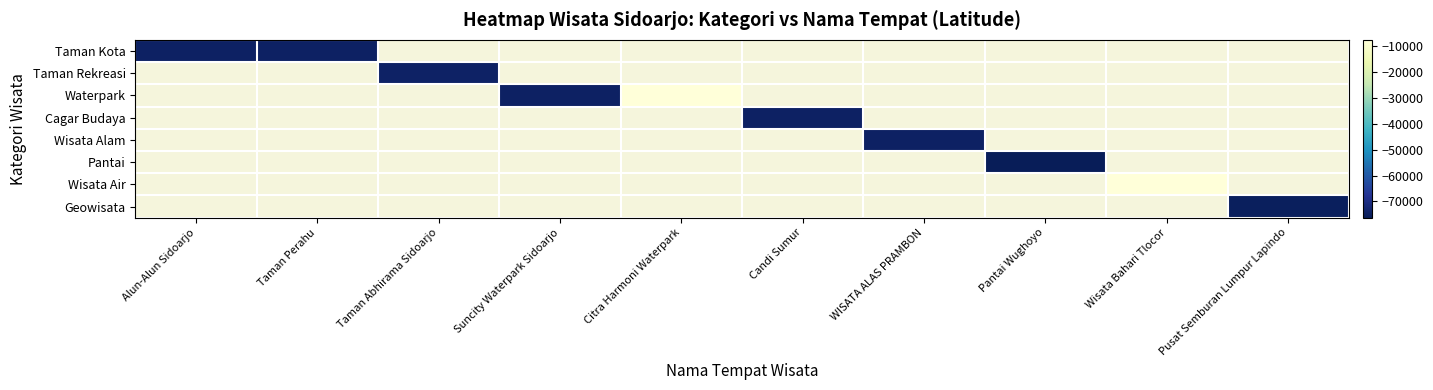

Which category has the lowest value across all series?

Pantai Wughoyo